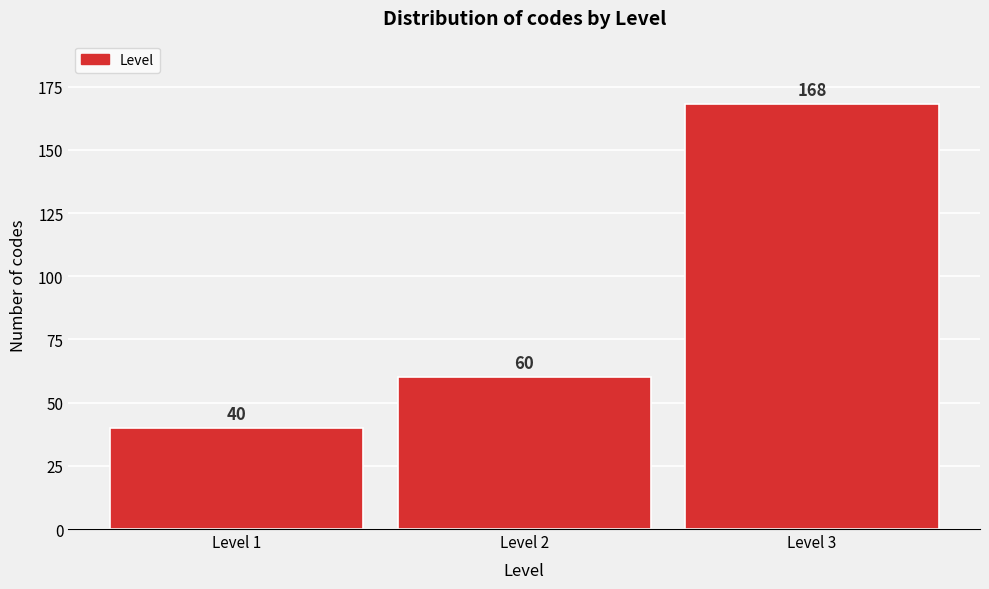

Reading left to right, list all the values displayed in this chart.

Level 1=40	Level 2=60	Level 3=168